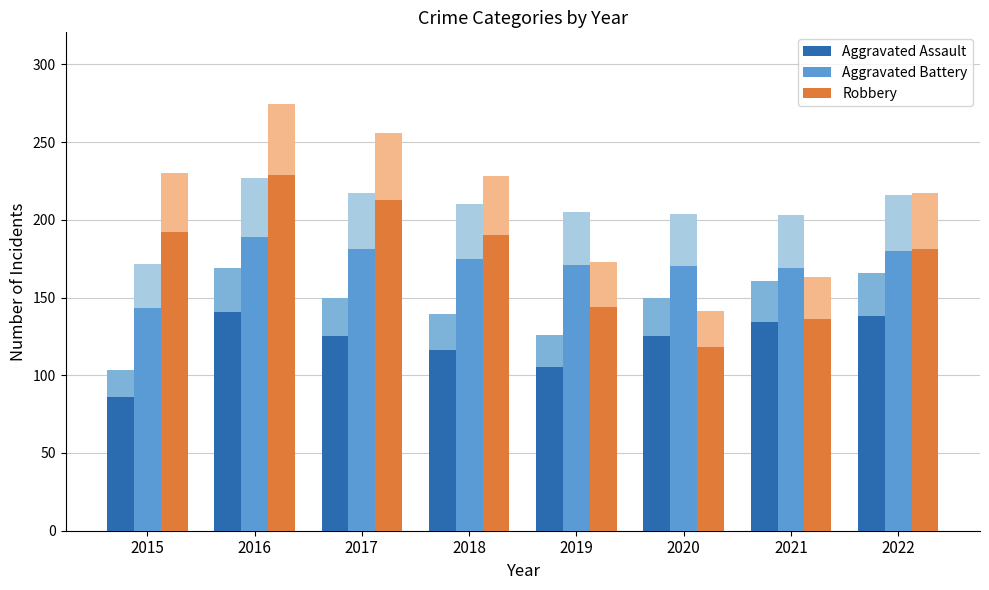

At which category is the sum across all series the highest?

2016